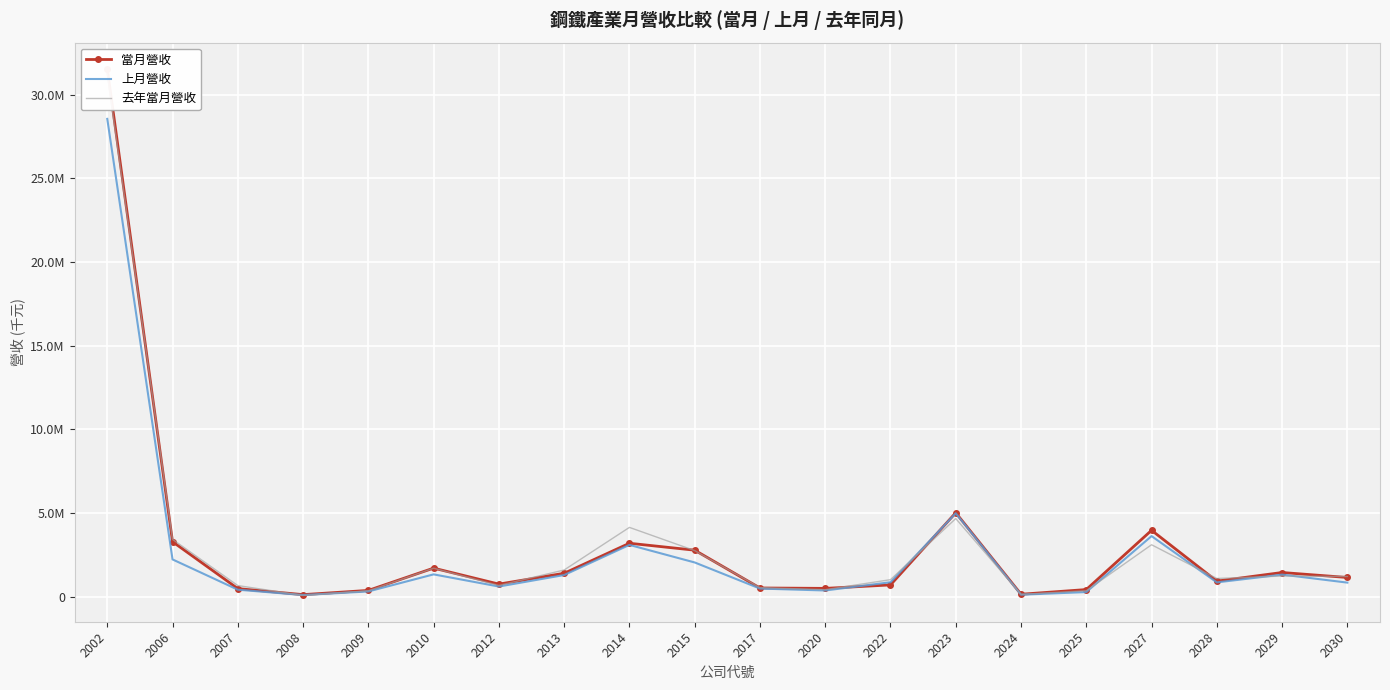

Reading left to right, transcribe all the data shown in this chart.

當月營收: 31543307	3291226	490175	129800	382667	1713942	759003	1406219	3199947	2785467	527863	503360	710674	5022512	152867	433222	3973412	936873	1452283	1154777
上月營收: 28559263	2233436	425223	106105	320001	1340505	614025	1301524	3101140	2052713	492749	377857	870592	4991970	125470	283610	3627753	861417	1327188	847889
去年當月營收: 31241033	3430334	671416	83514	359798	1707905	678724	1601576	4147919	2761655	549717	425475	1024731	4675601	145370	362510	3110744	1095002	1239775	1213934